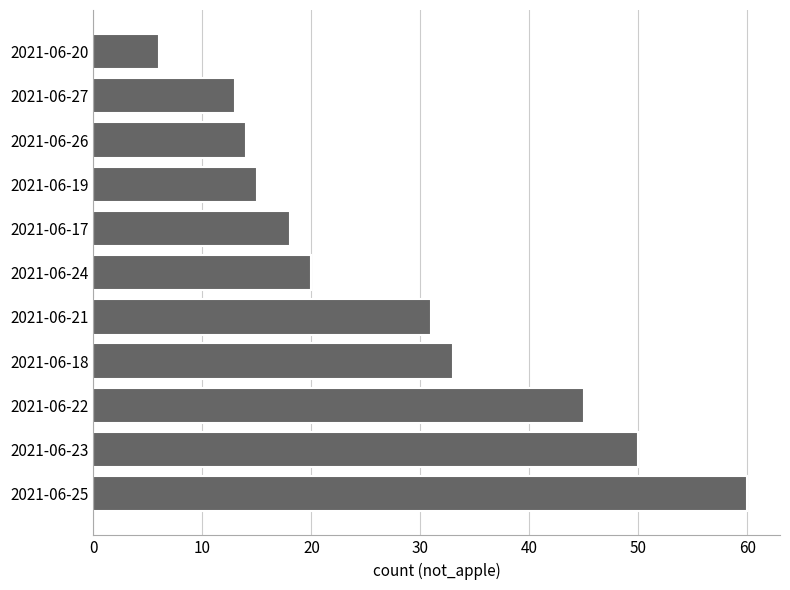

List the labels in order of value, largest first.

2021-06-25, 2021-06-23, 2021-06-22, 2021-06-18, 2021-06-21, 2021-06-24, 2021-06-17, 2021-06-19, 2021-06-26, 2021-06-27, 2021-06-20